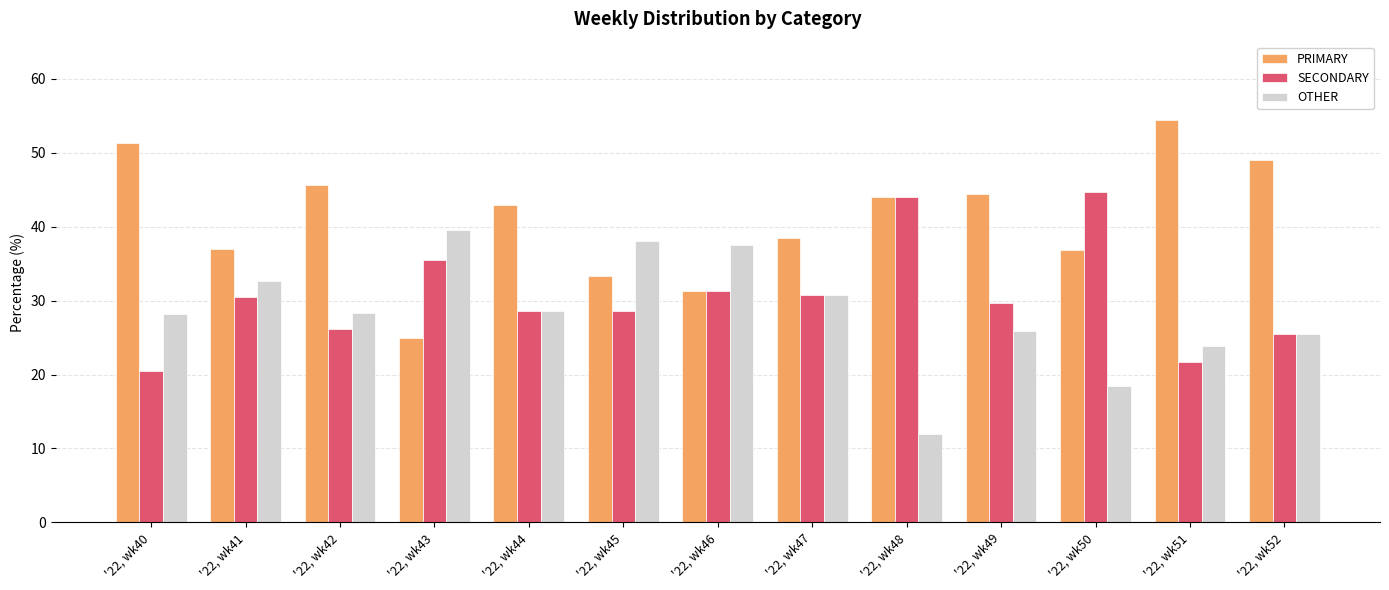

Which category has the lowest value in the SECONDARY series?

'22, wk40